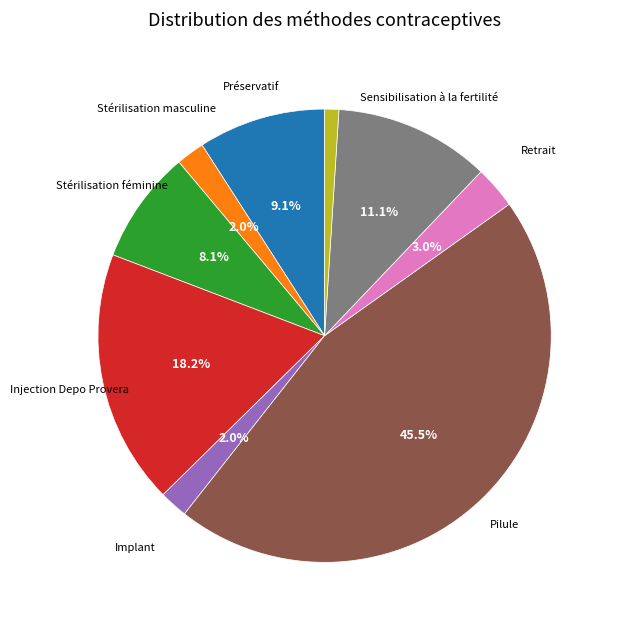

Does any single category account for the majority?

No